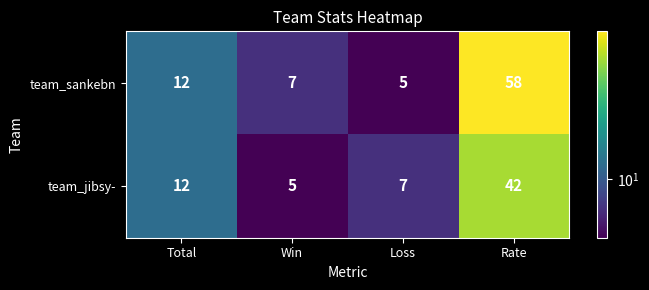

What is the total value across all series at Total?

24